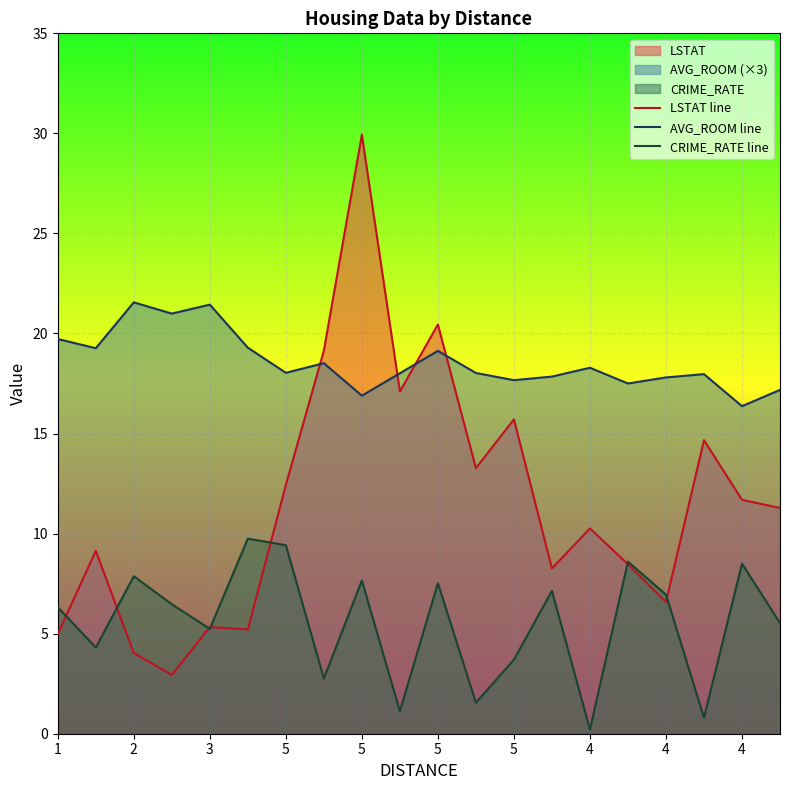

How many times do LSTAT line and CRIME_RATE line cross each other?

7